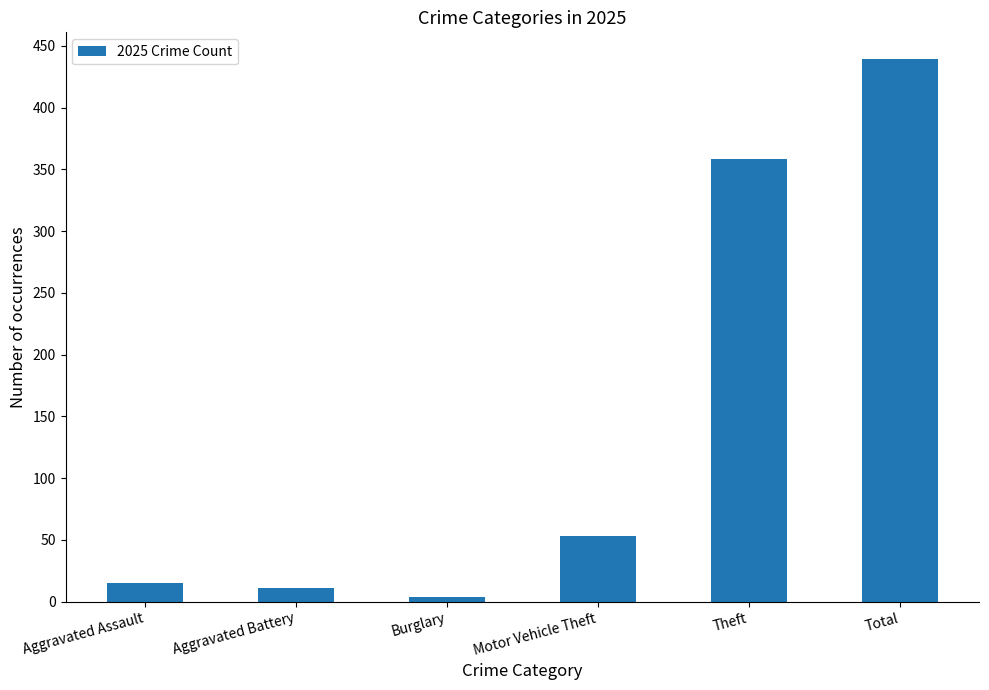

List the labels in order of value, largest first.

Total, Theft, Motor Vehicle Theft, Aggravated Assault, Aggravated Battery, Burglary